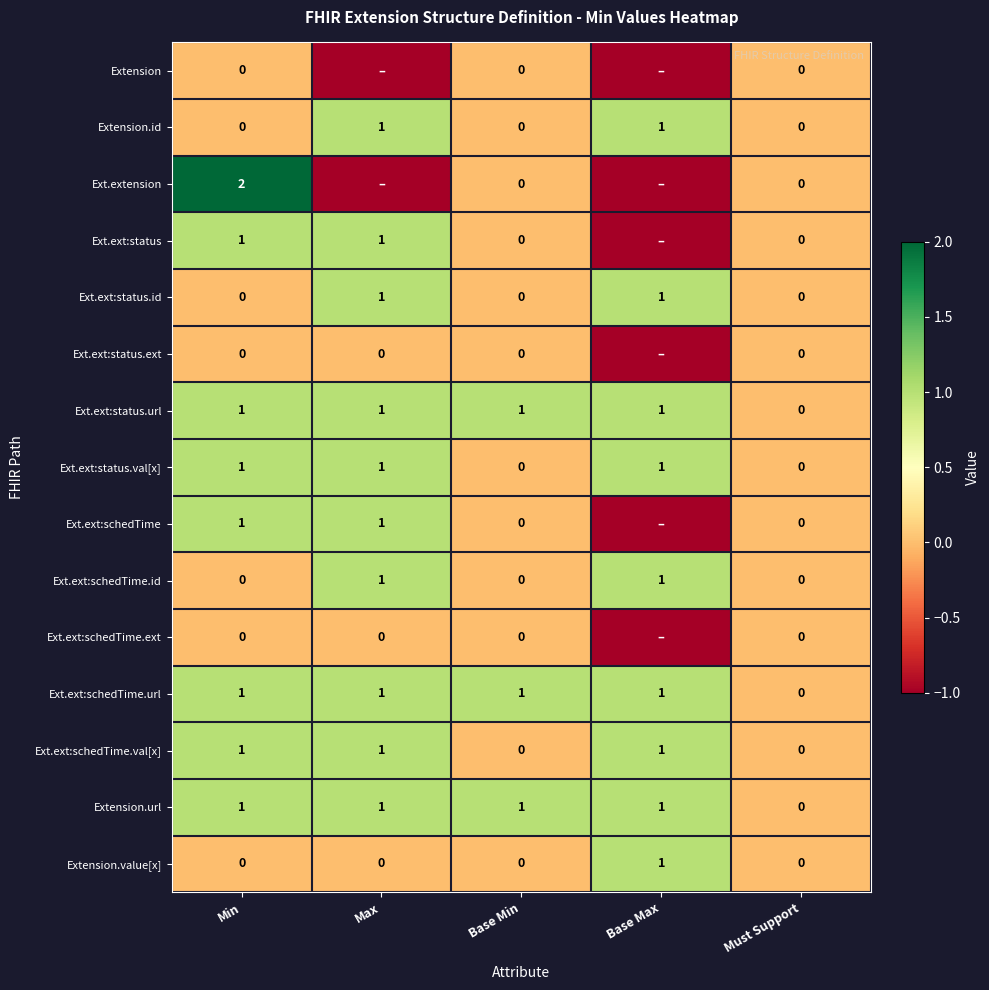

What value does the Ext.ext:schedTime.url series have at Base Min?

1